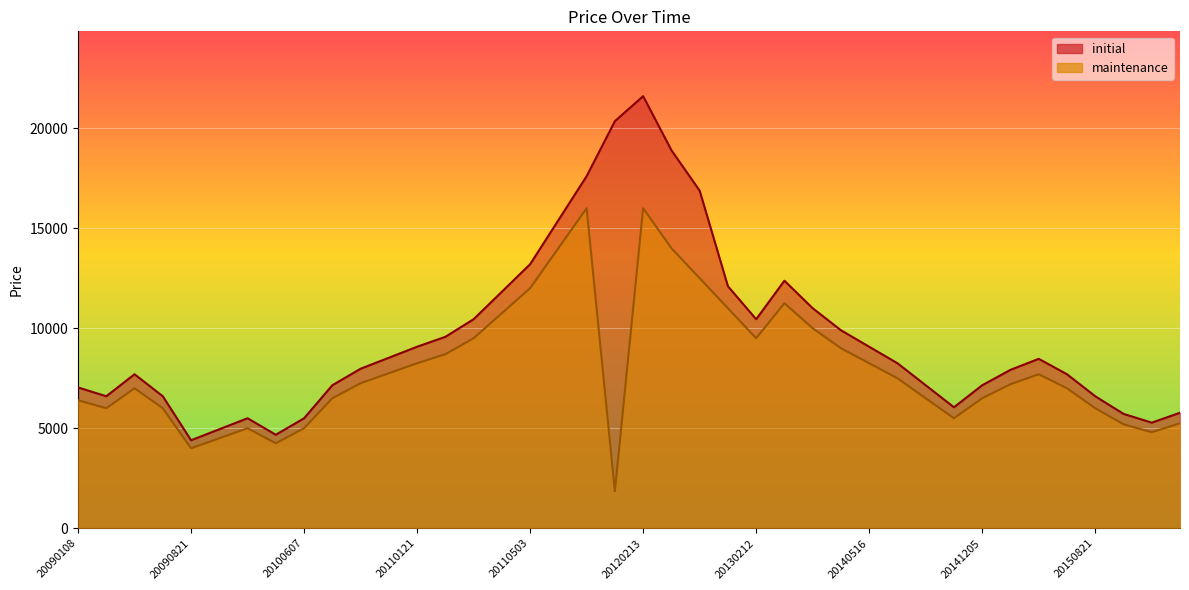

Is the value of maintenance at 20110926 greater than the value of initial at 20120806?

No